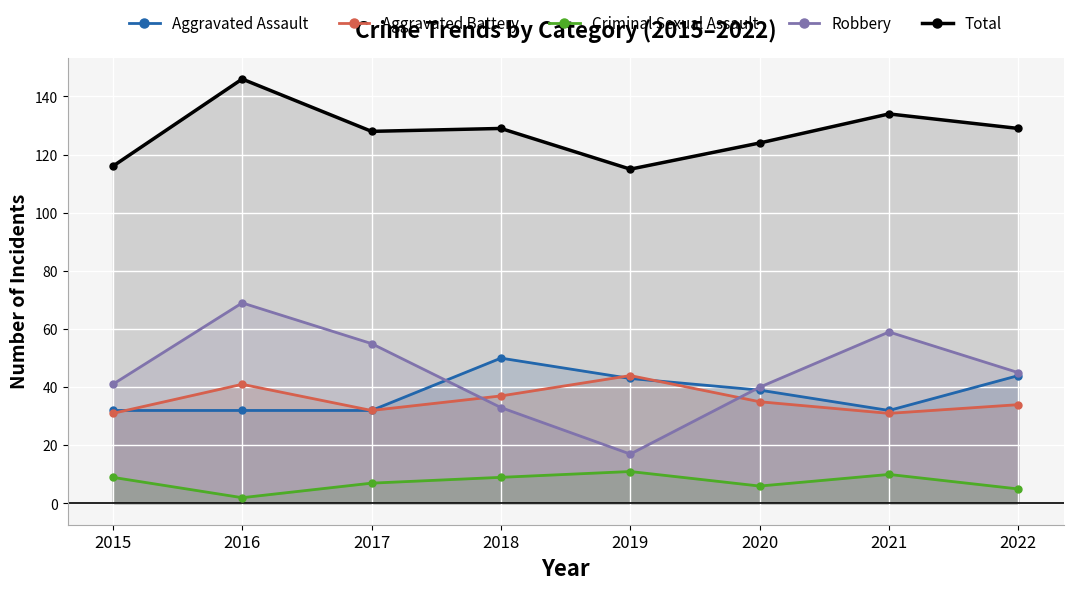

At which label does Aggravated Assault reach its peak?

2018